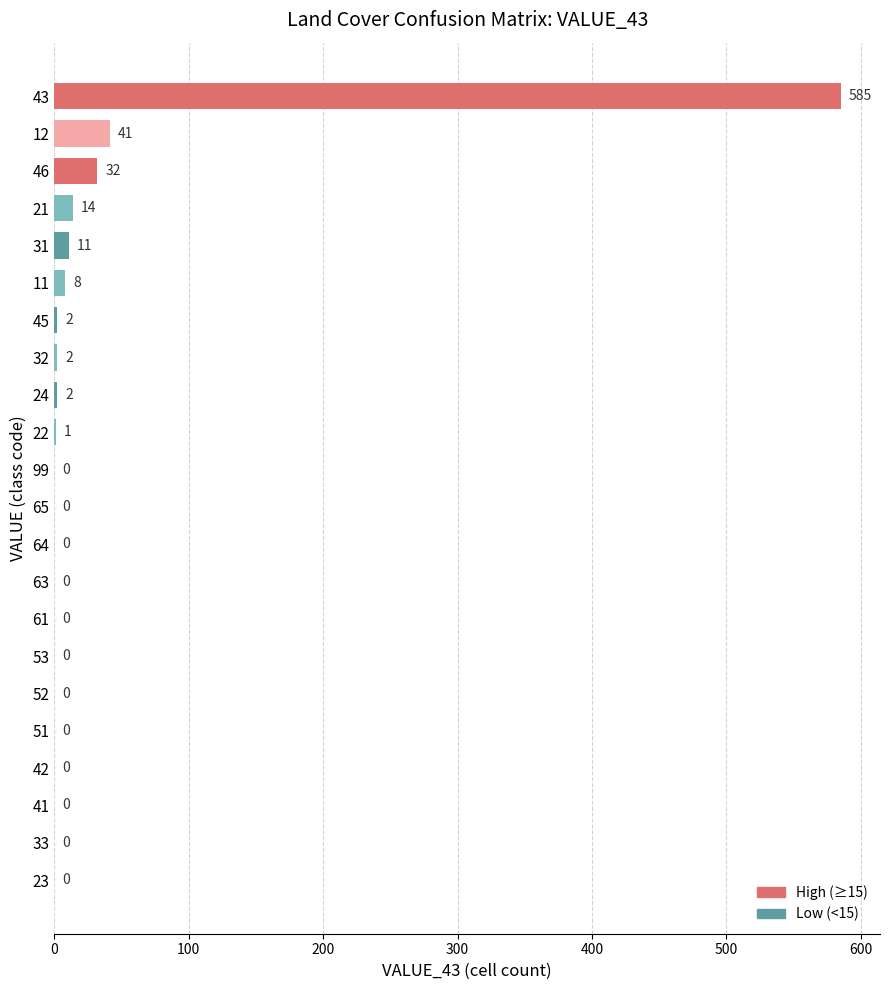

Reading bottom to top, what are all the values shown in this chart?

23=0	33=0	41=0	42=0	51=0	52=0	53=0	61=0	63=0	64=0	65=0	99=0	22=1	24=2	32=2	45=2	11=8	31=11	21=14	46=32	12=41	43=585